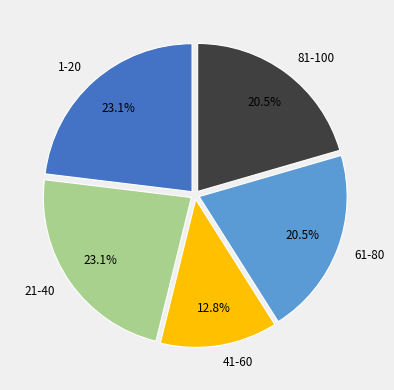

Count the number of slices in the pie.

5